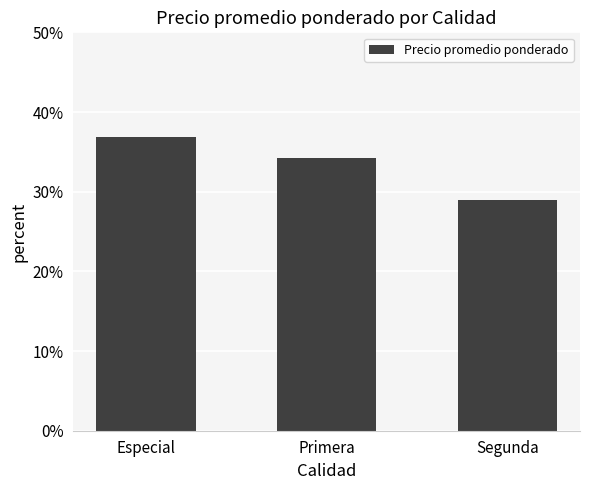

What value does the data have at Primera?

34.3